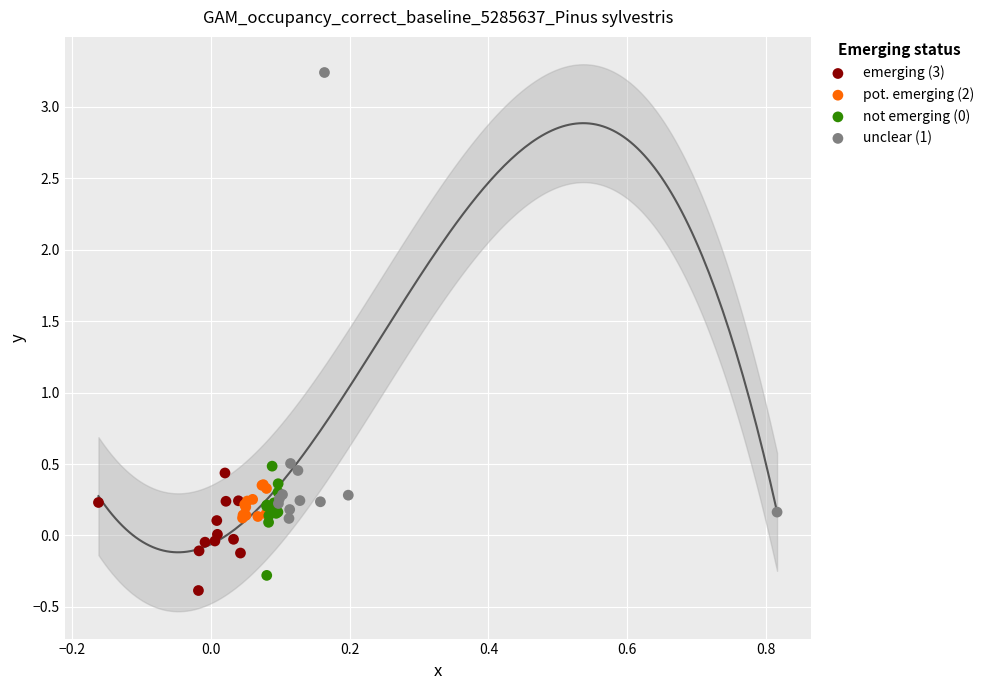

Which series contains the highest Y value?

unclear (1)